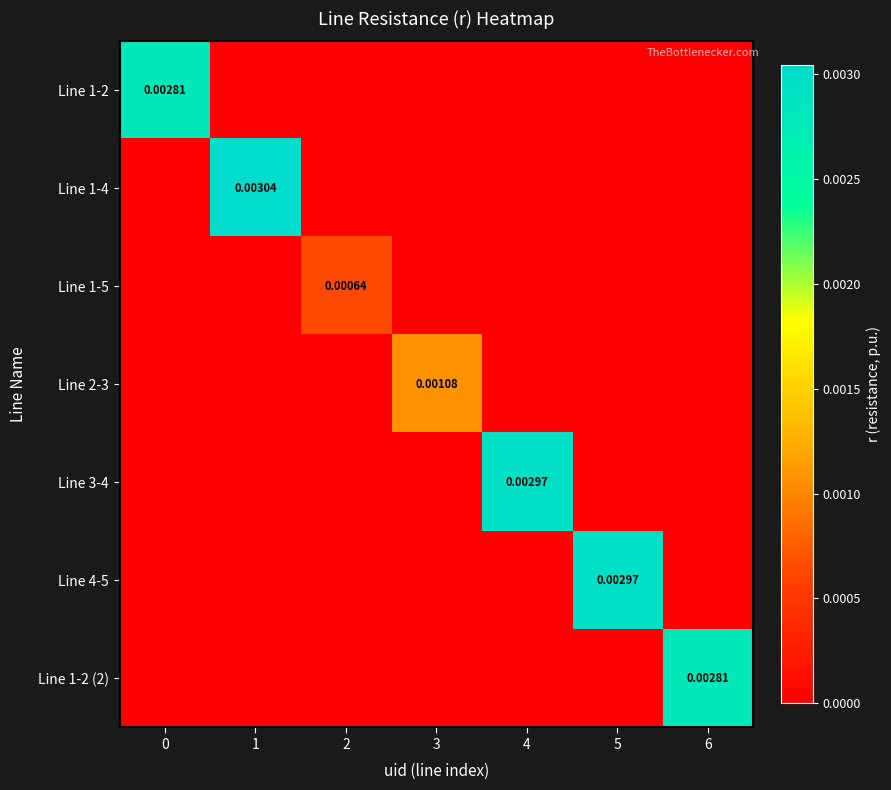

Is the value of Line 1-2 at 0 greater than the value of Line 4-5 at 0?

Yes